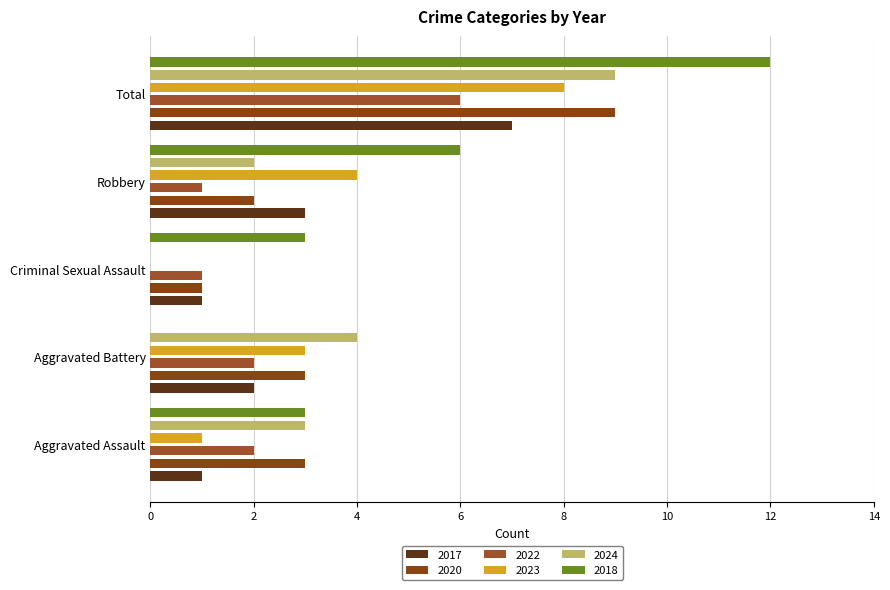

Count the number of categories in the chart.

5